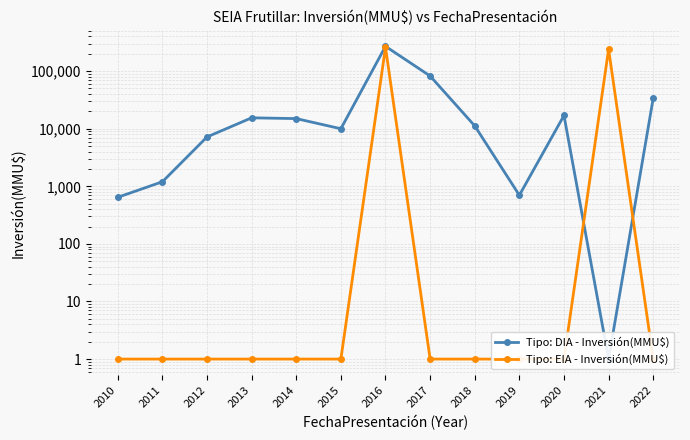

Which series changed the most between 2015 and 2010?

Tipo: DIA - Inversión(MMU$)